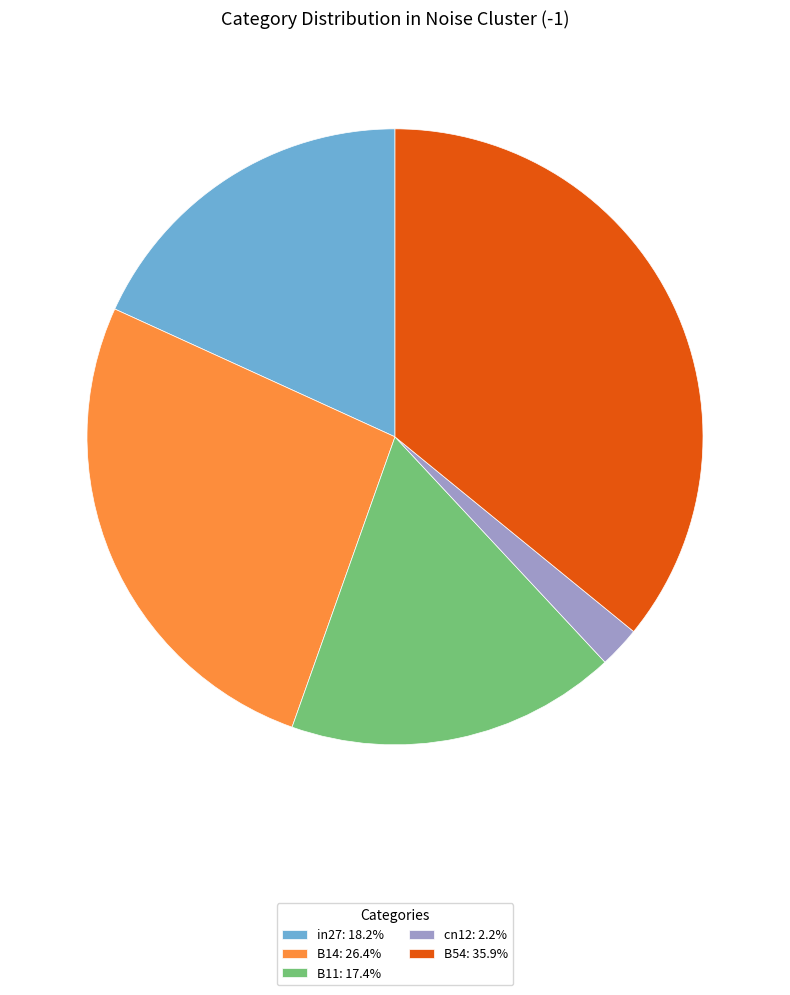

Does B54: 35.9% account for over 50% of the chart?

No